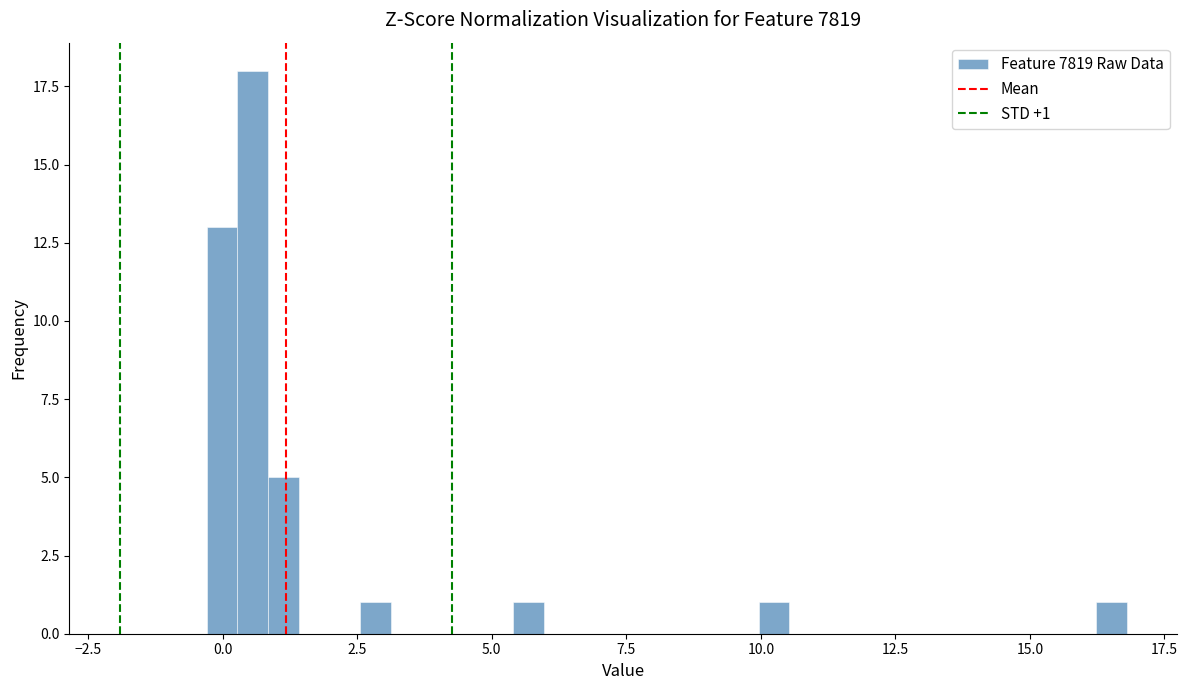

Around what value on the x-axis is the tallest bar? Give the approximate position of its centre, as read against the axis.

0.5